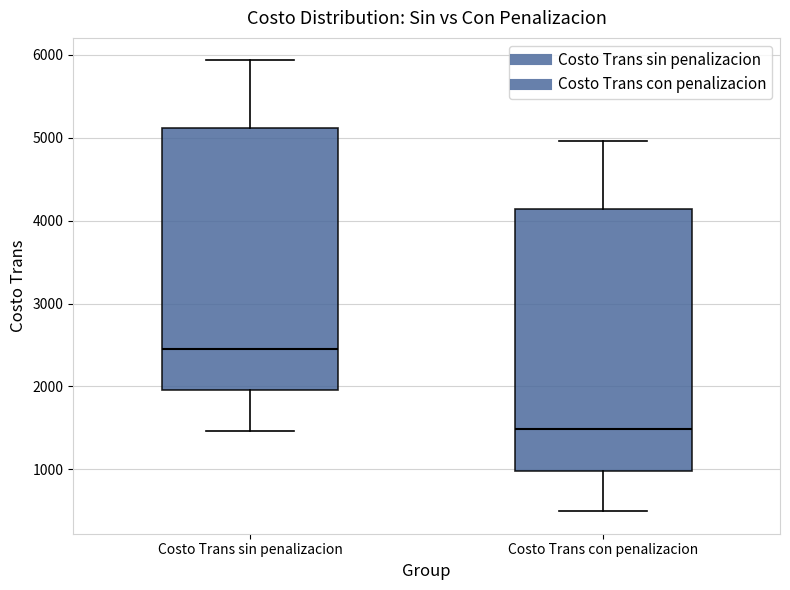

Where does the median line of the box for Costo Trans sin penalizacion sit on the y-axis? The values are not printed on the chart, so give them approximately, as read against the axis.

2500